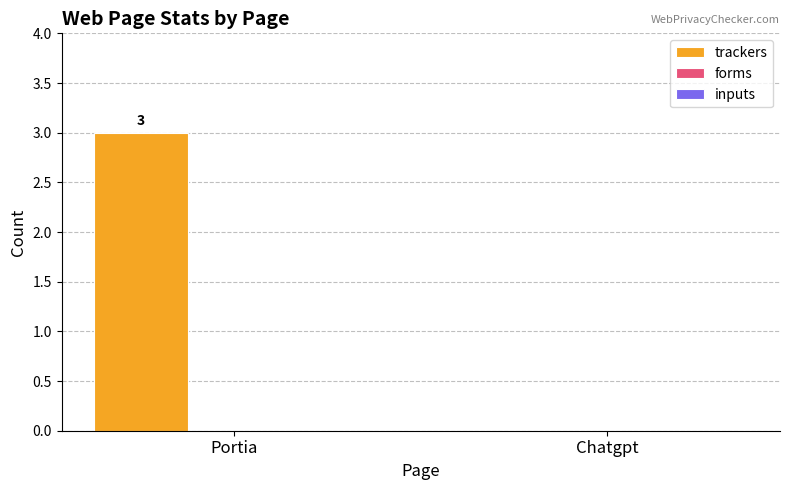

Reading left to right, transcribe all the data shown in this chart.

Portia=3	Chatgpt=0